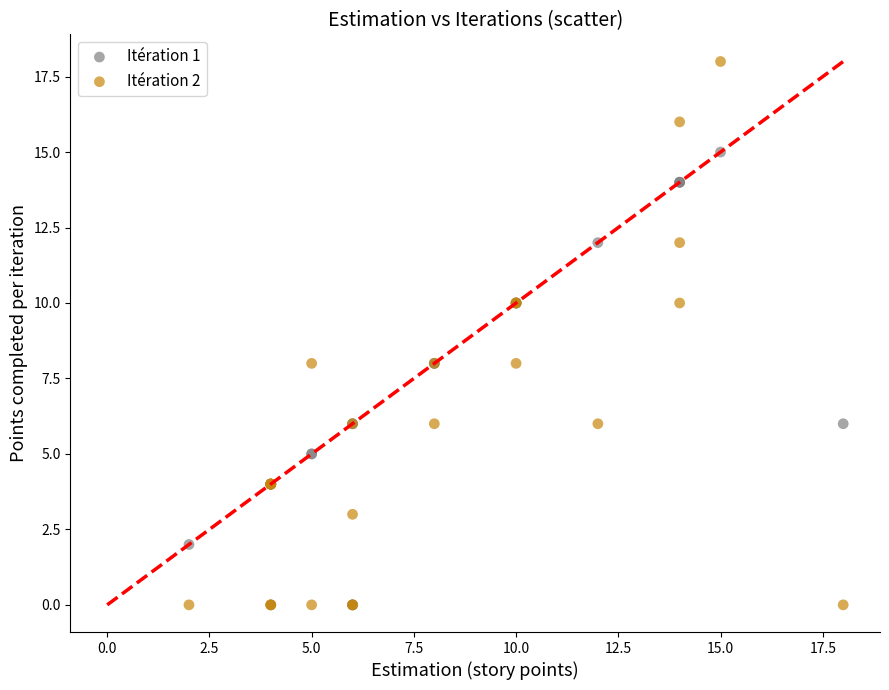

Which series reaches the maximum Y coordinate?

Itération 2